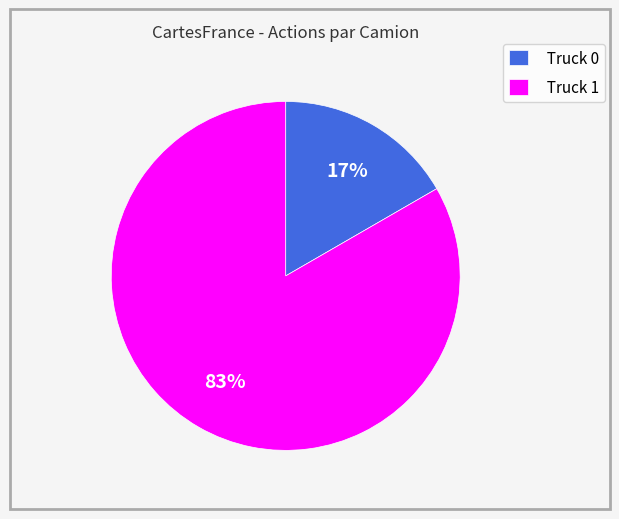

Count the number of slices in the pie.

2